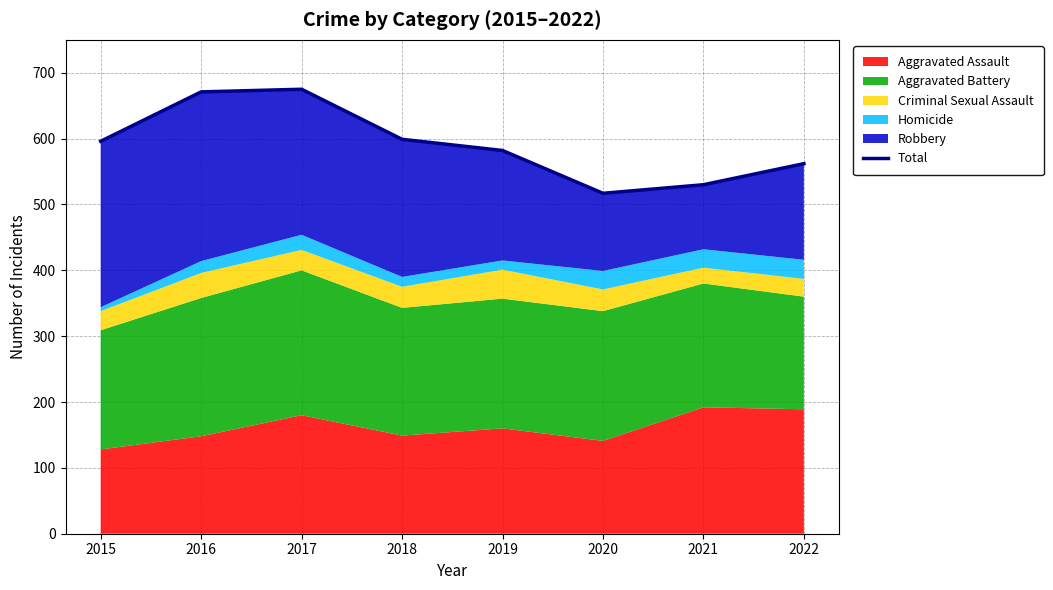

The chart shows a value of 675 at 2017. True or false?

True